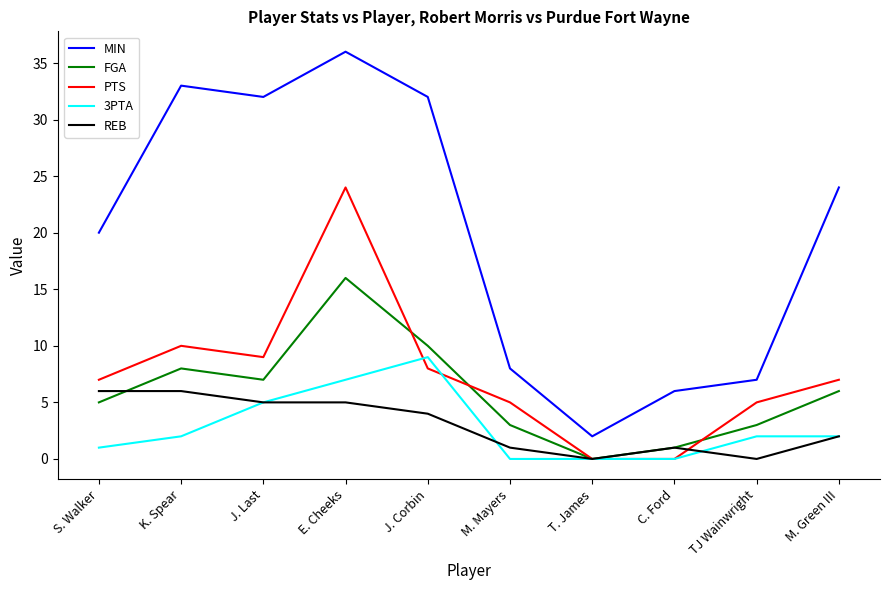

How many 3PTA values are between 0 and 5?

8